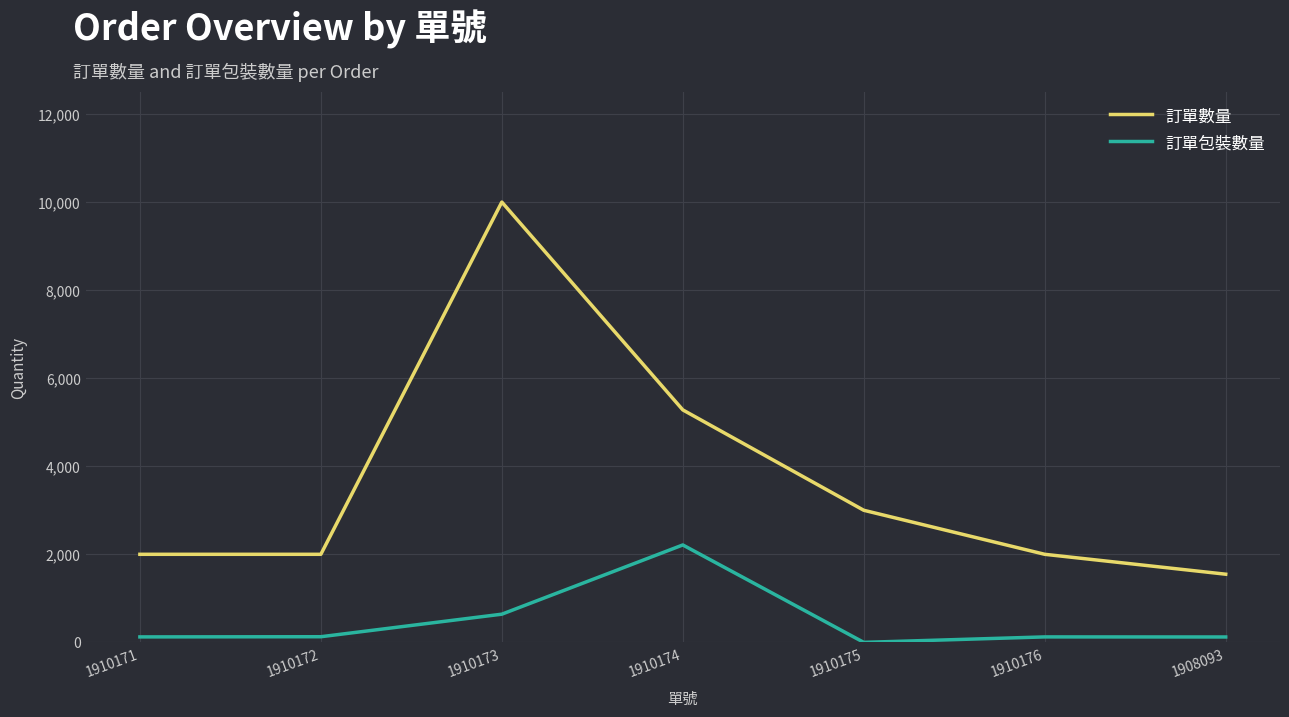

Where is 訂單包裝數量 nearest to the value 1106?

1910173